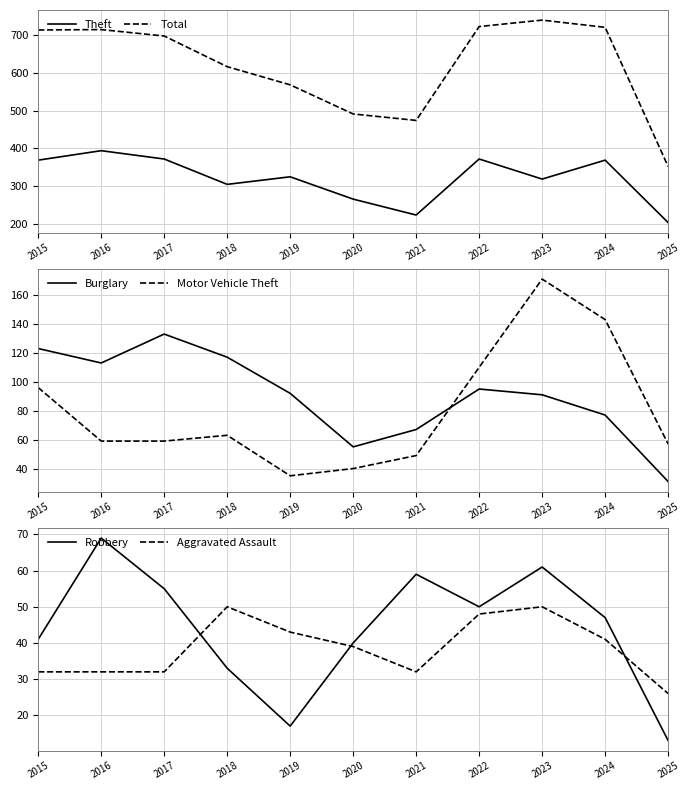

What is the difference between the second highest and minimum values in the Burglary series?

92